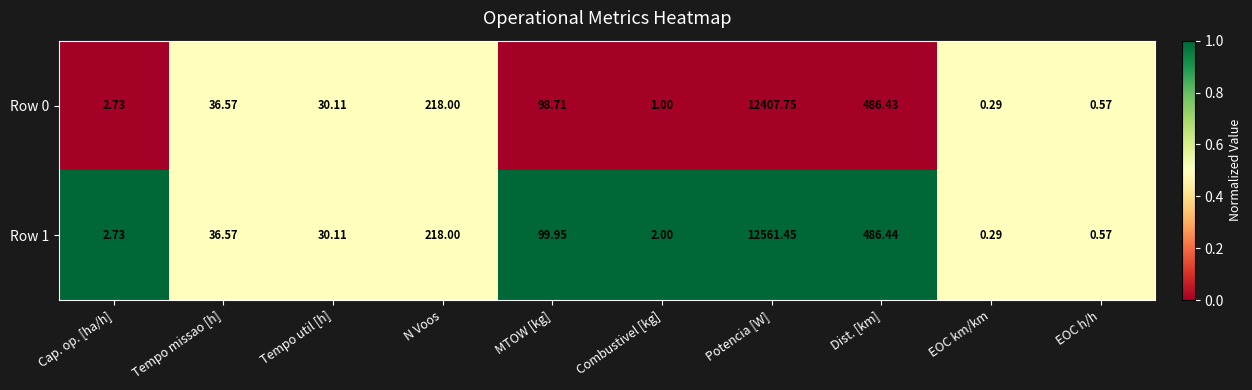

List the labels in order of Row 1 value, largest first.

Potencia [W], Dist. [km], N Voos, MTOW [kg], Tempo missao [h], Tempo util [h], Cap. op. [ha/h], Combustivel [kg], EOC h/h, EOC km/km